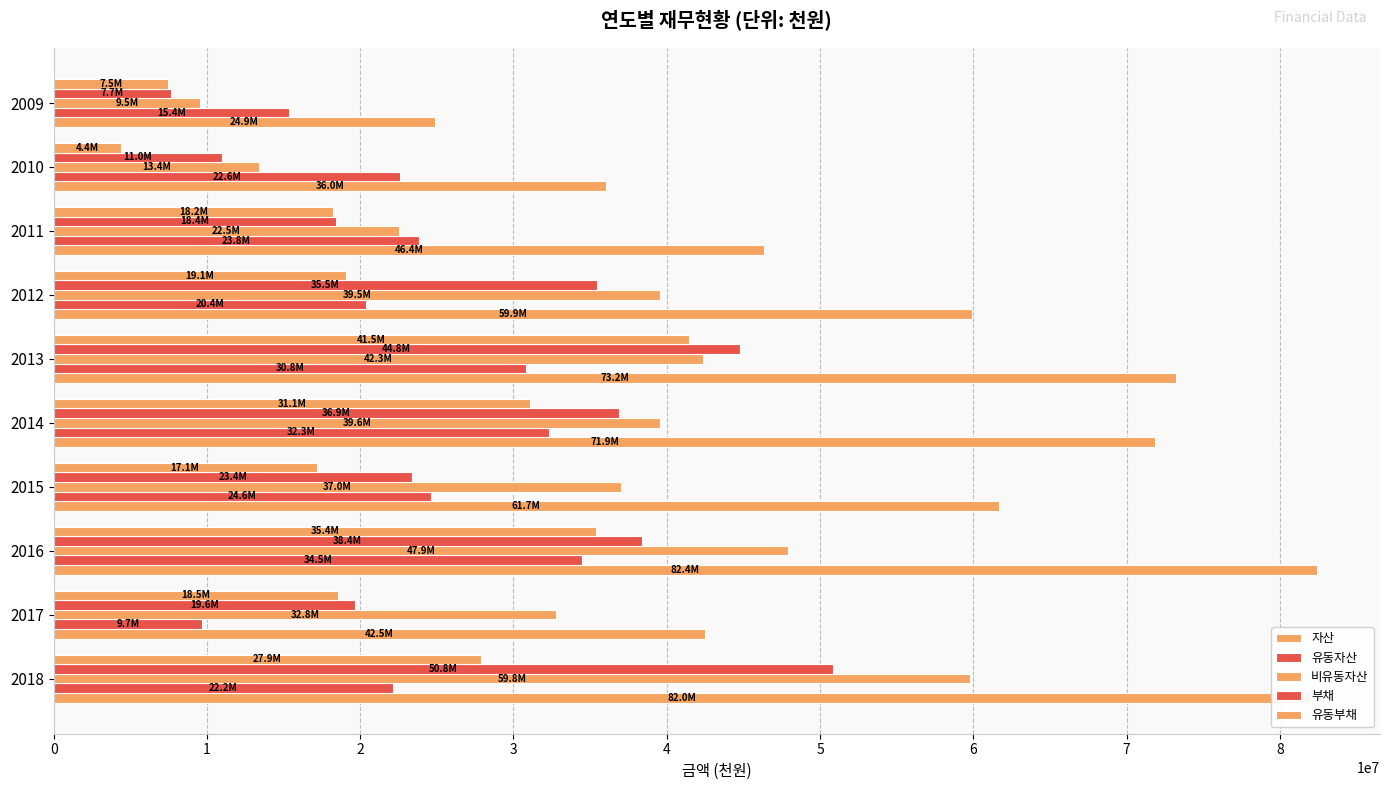

What is the highest value of the 자산 series?

82419083